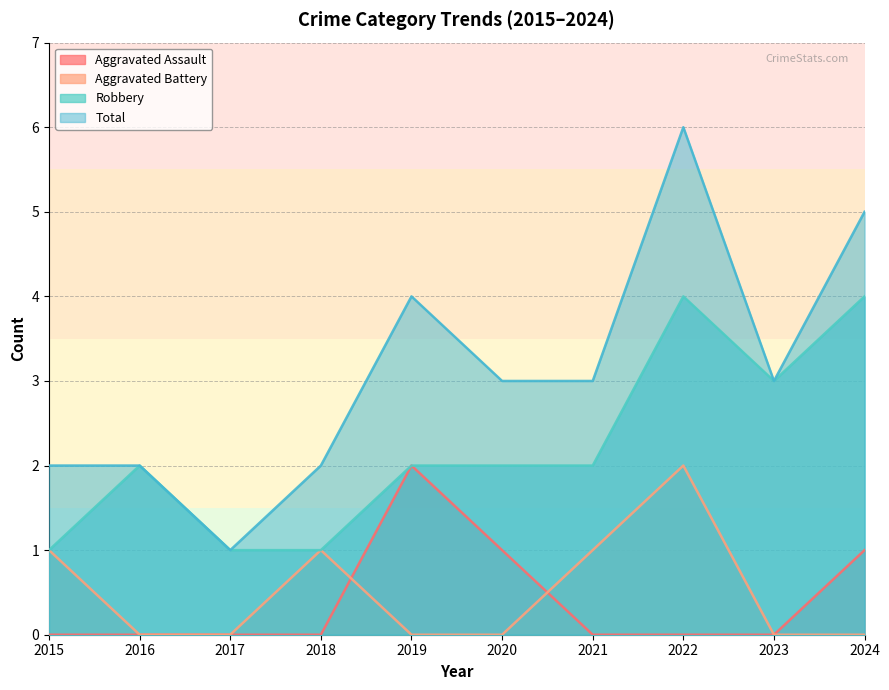

Does the chart have visible grid lines?

Yes